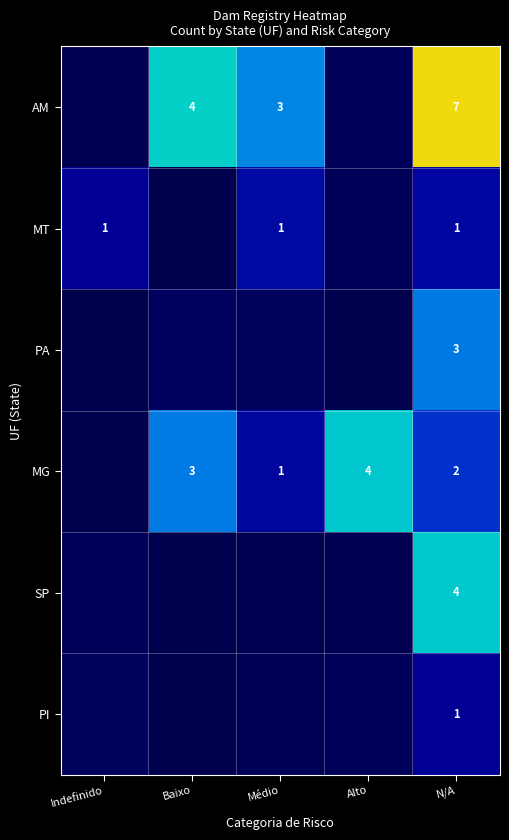

Which label corresponds to the largest value in the chart?

N/A